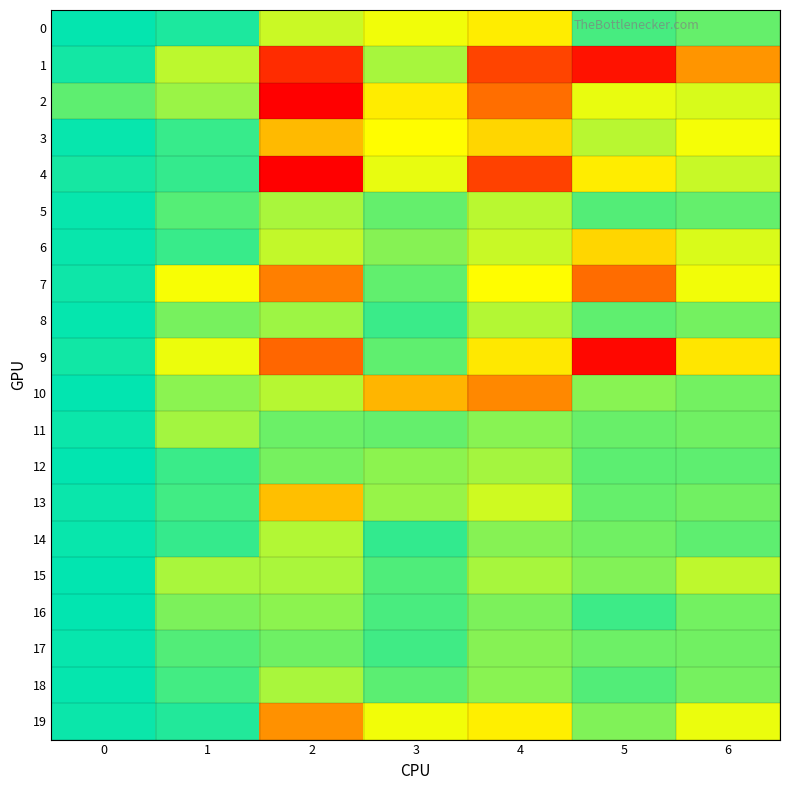

What is the spread (max minus min) of values at 4?

0.3